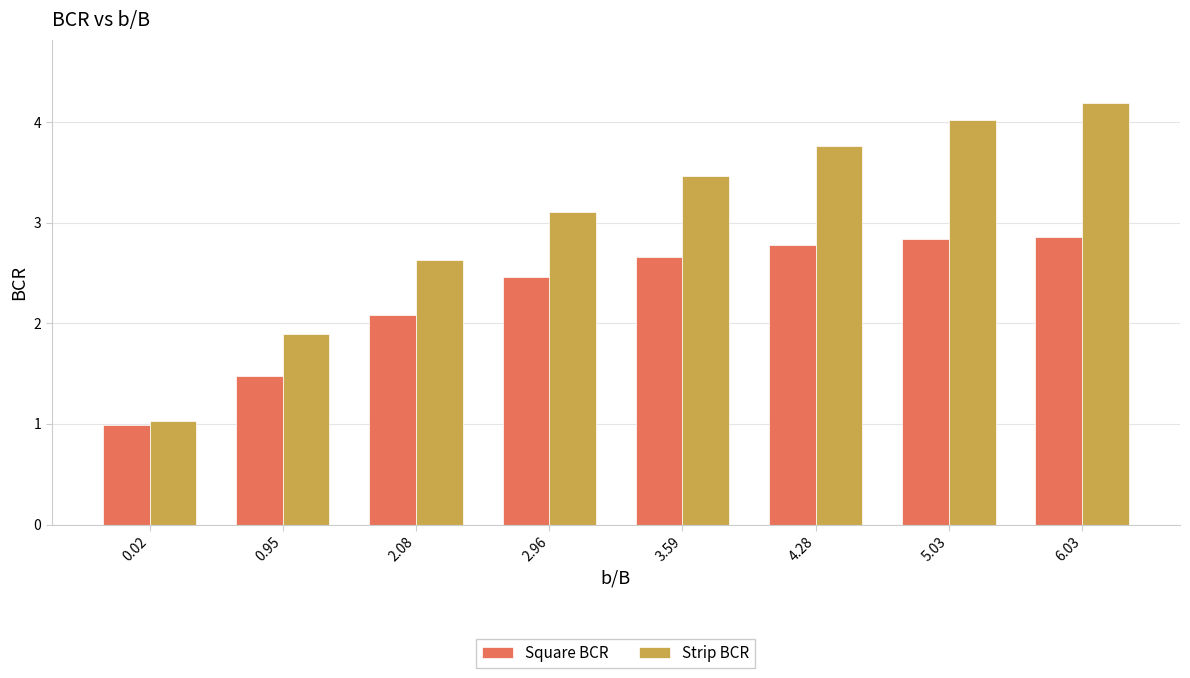

Is it true that Square BCR equals 4.1 at 5.03?

False